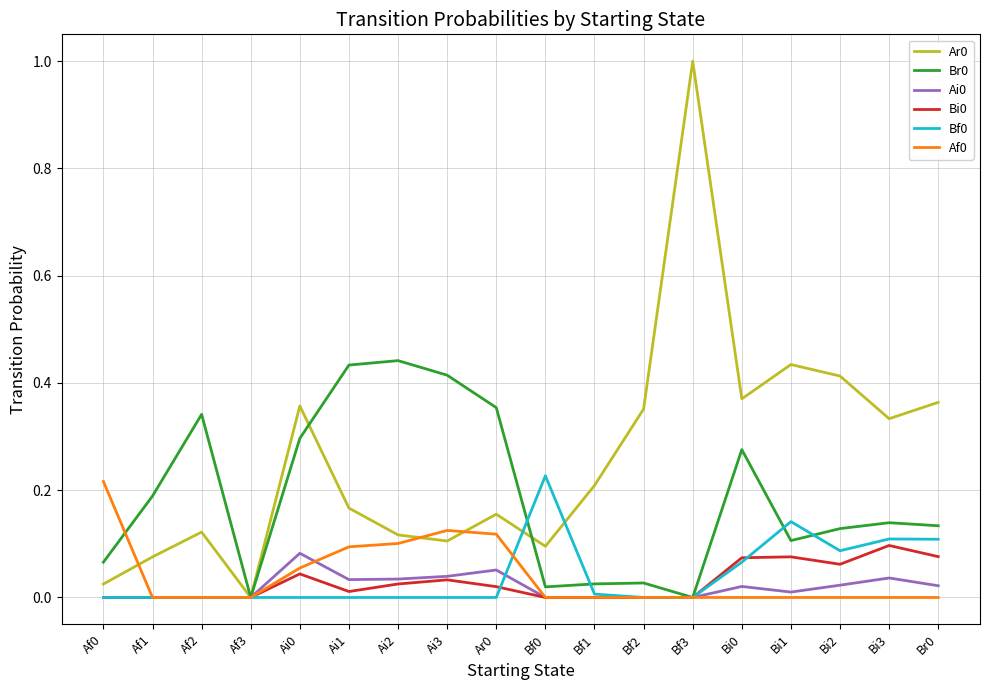

Which category has the highest value across all series?

Bf3